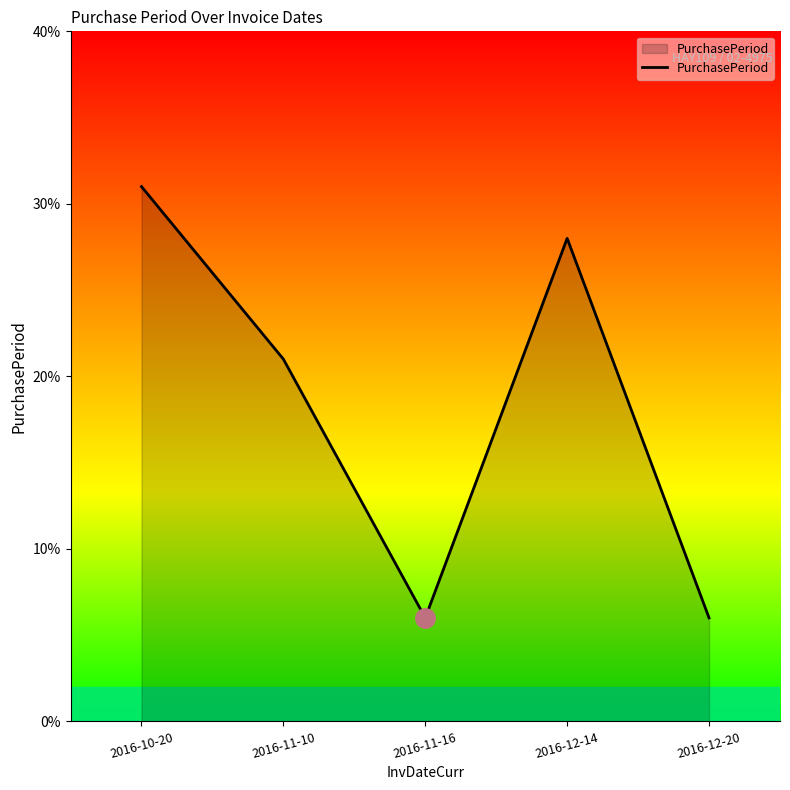

Where does the data first go above 21?

2016-10-20